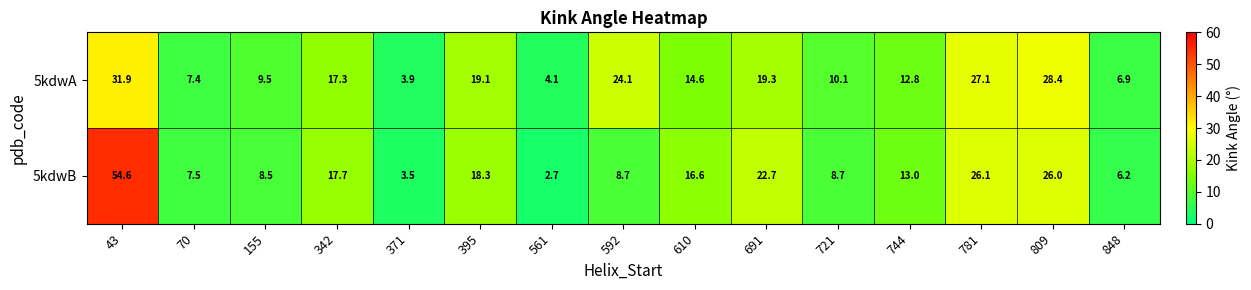

The 5kdwB series shows 40.6 at 781. True or false?

False